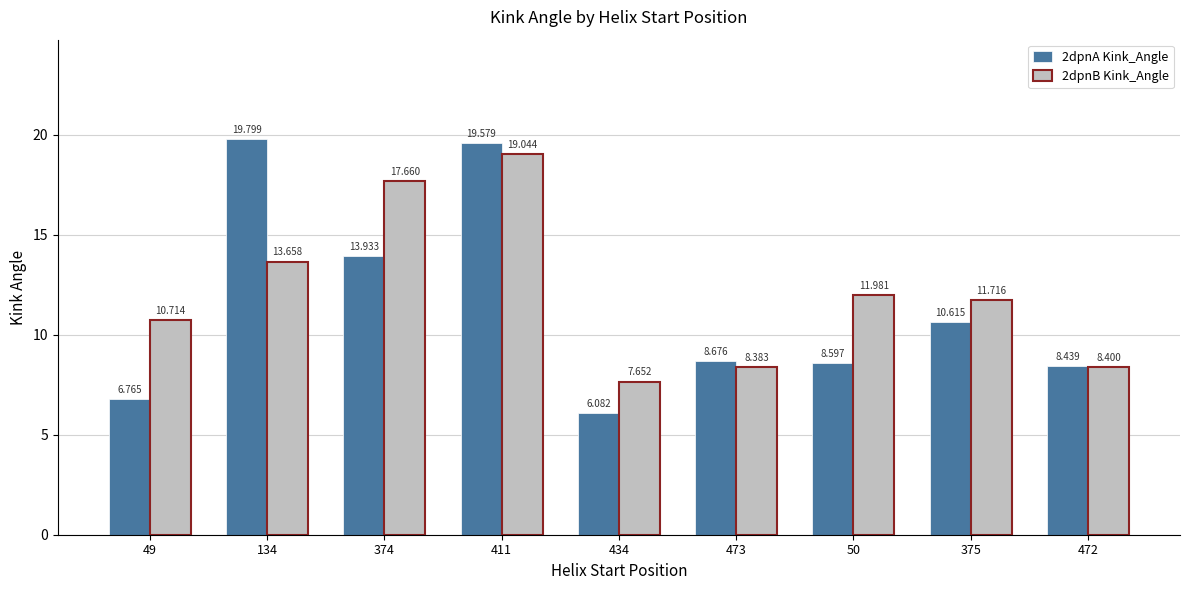

Is the value of 2dpnB Kink_Angle at 50 greater than the value of 2dpnA Kink_Angle at 434?

Yes